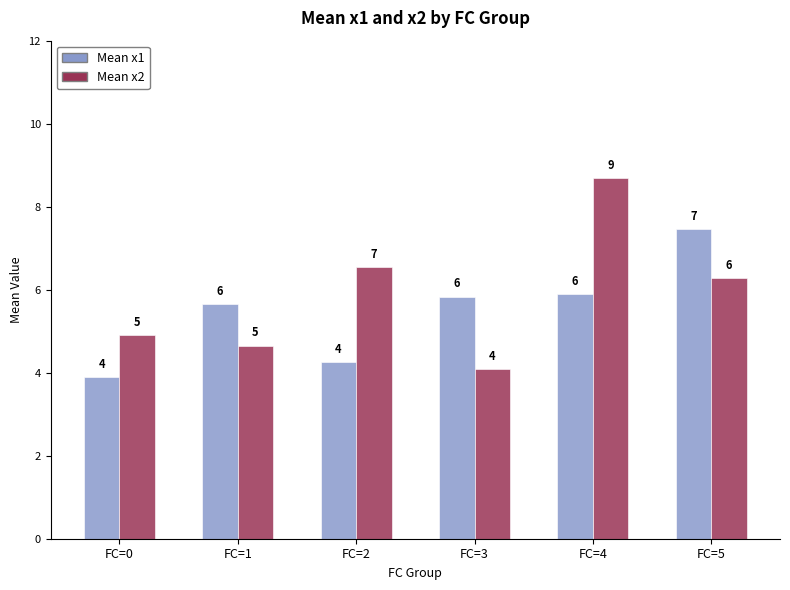

What are all the series names shown in the legend?

Mean x1, Mean x2